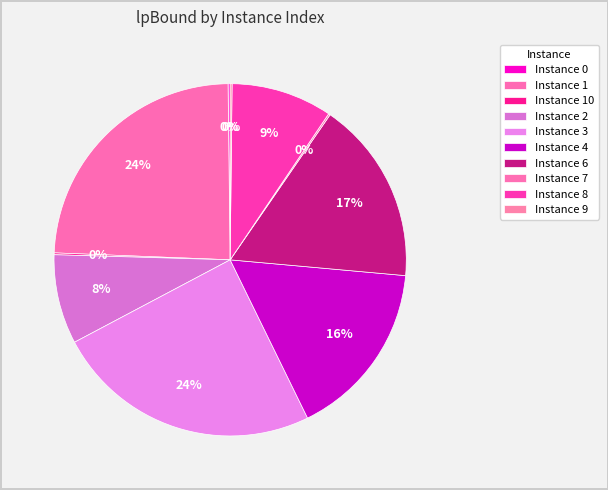

Rank the categories by value from lowest to highest.

7, 10, 9, 0, 2, 8, 4, 6, 1, 3